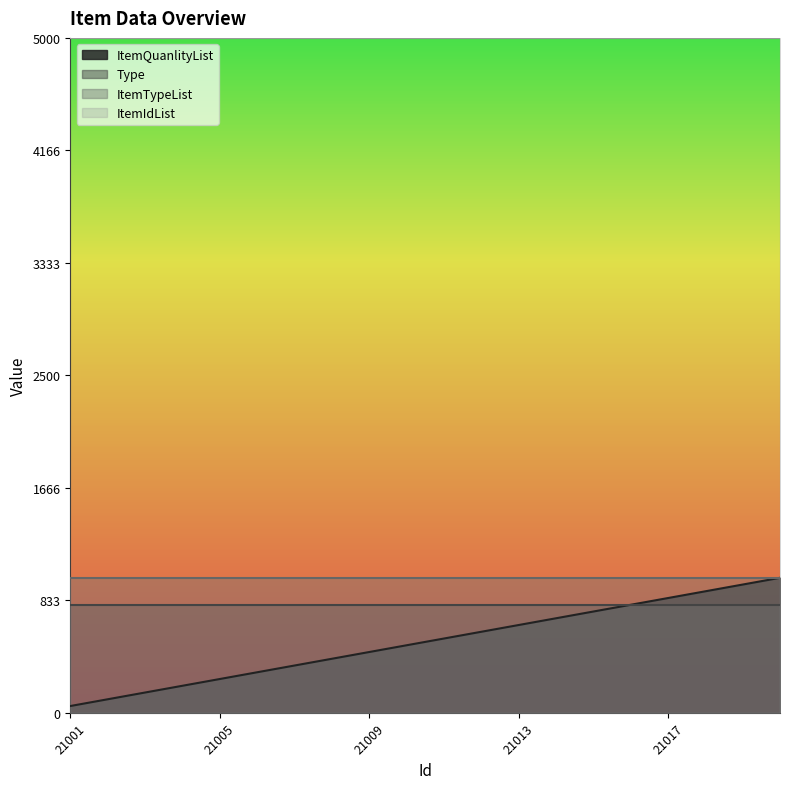

Where does the ItemQuanlityList series first go above 550?

21012